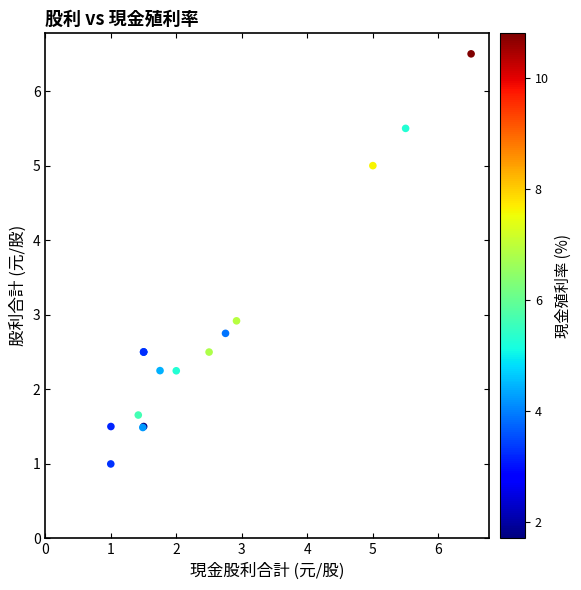

What Y value in the scatter plot is closest to 3?

2.9